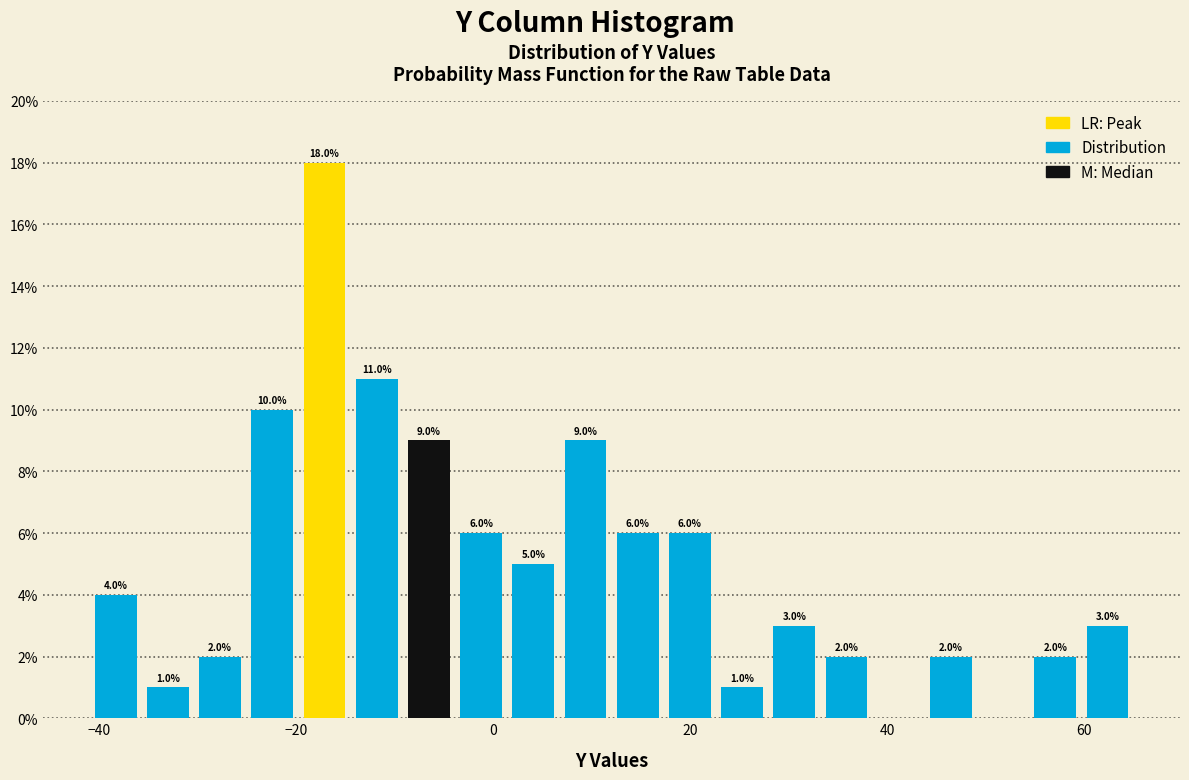

Read against the x-axis, roughly where is the centre of the tallest bar?

-18